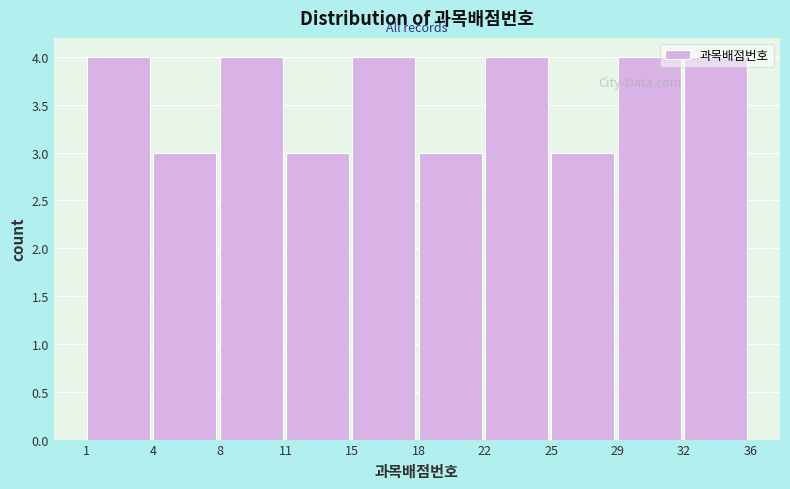

The chart shows a value of 2 at 22. True or false?

False